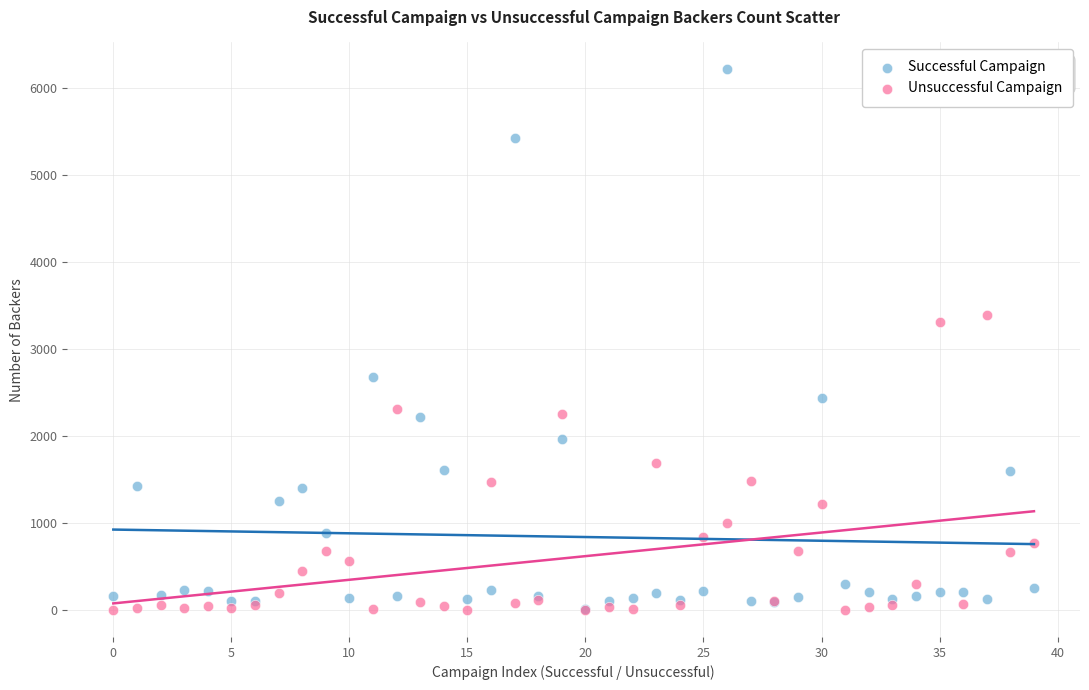

Across all series, what Y value is closest to 3106?

3304